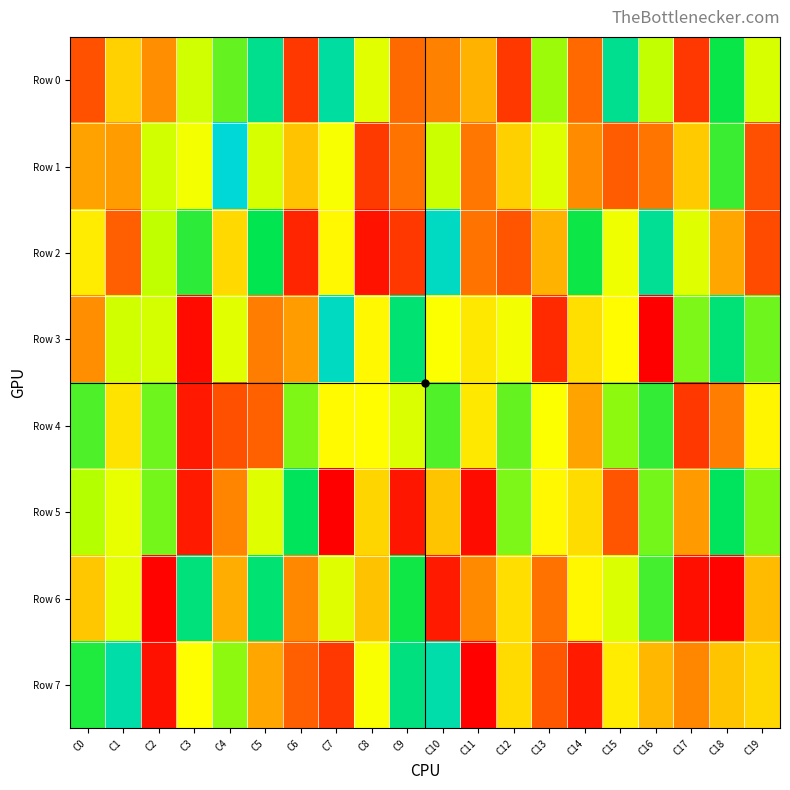

What is the difference between the highest and lowest values at C5?

750797